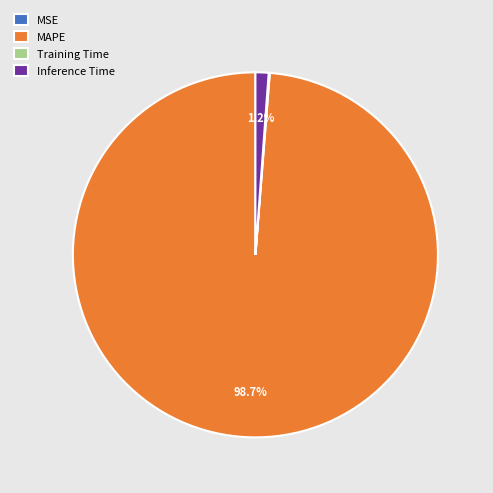

What portion of the pie excludes MAPE?

1.3%